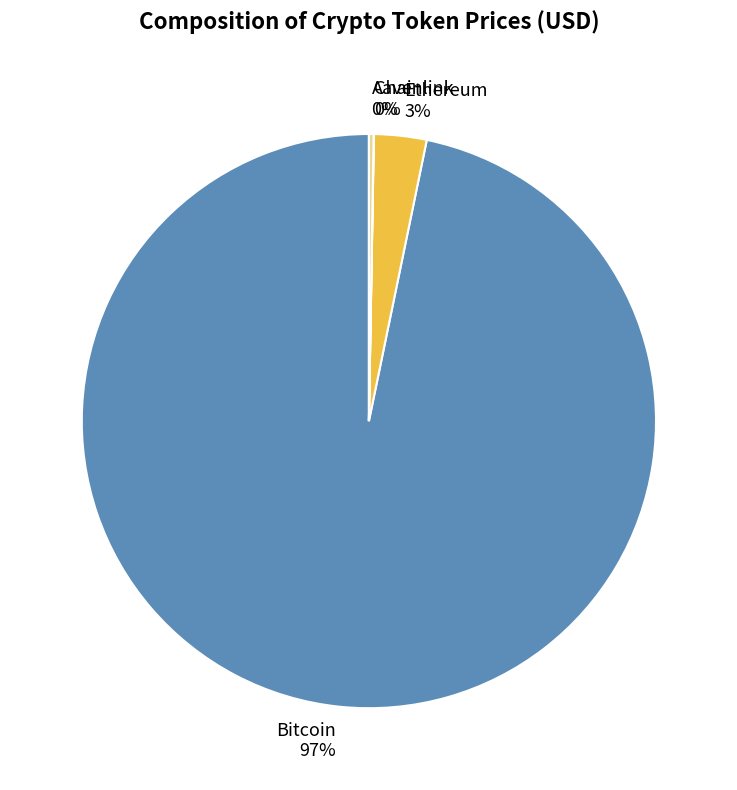

To the nearest percent, what percentage of the pie is Ethereum?

3%